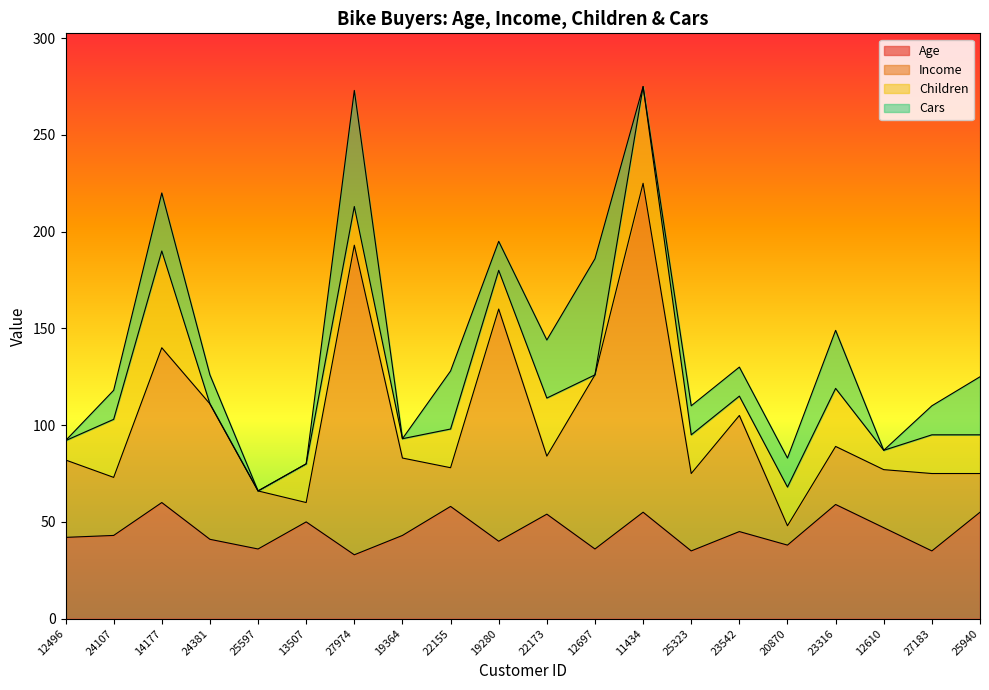

What is the label of the 7th point from the left?

27974